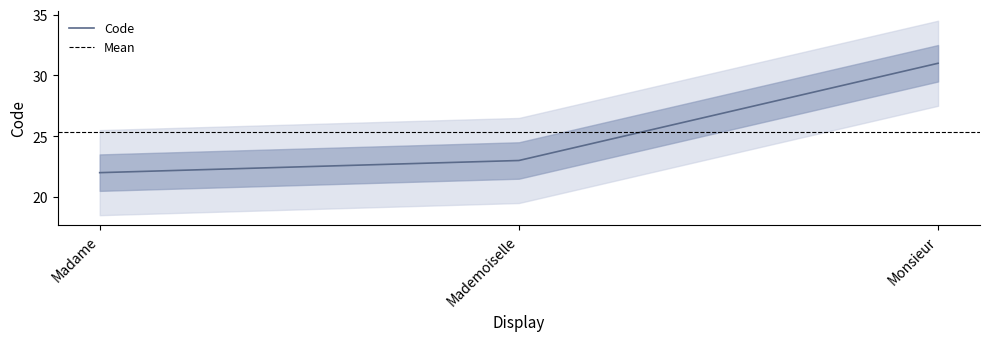

Rank the categories by value from highest to lowest.

Monsieur, Mademoiselle, Madame